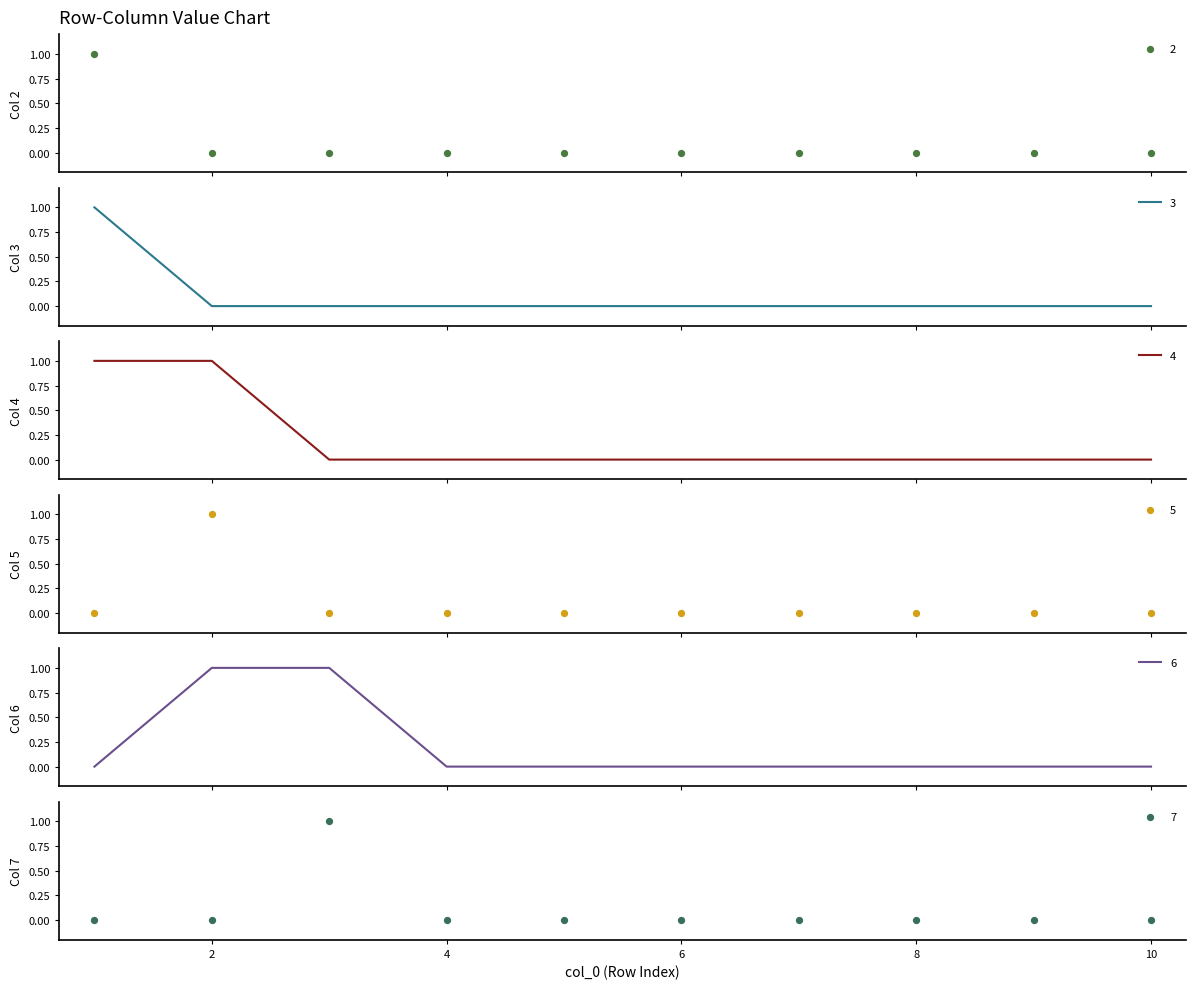

Is the value of 3 at 2 greater than the value of 6 at 4?

No